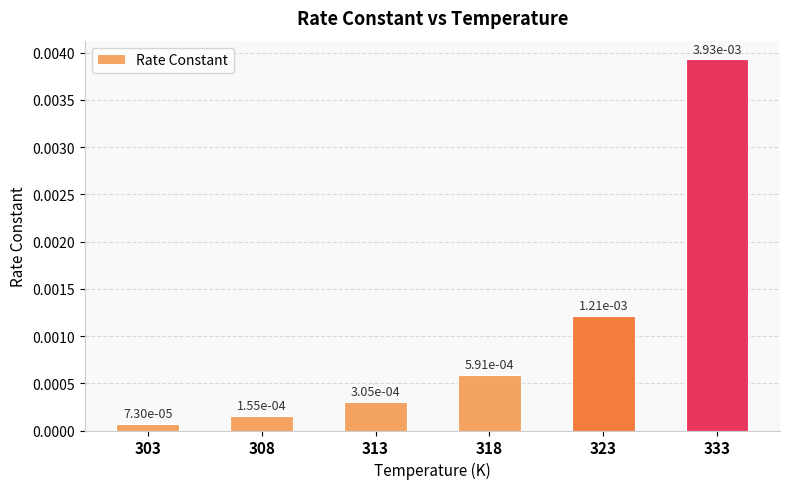

Where is the data nearest to the value 0?

303